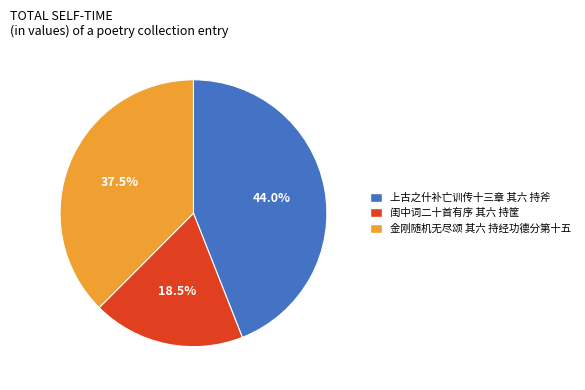

What is the ratio of the value at 上古之什补亡训传十三章 其六 持斧 to the value at 闺中词二十首有序 其六 持筐?

2.4